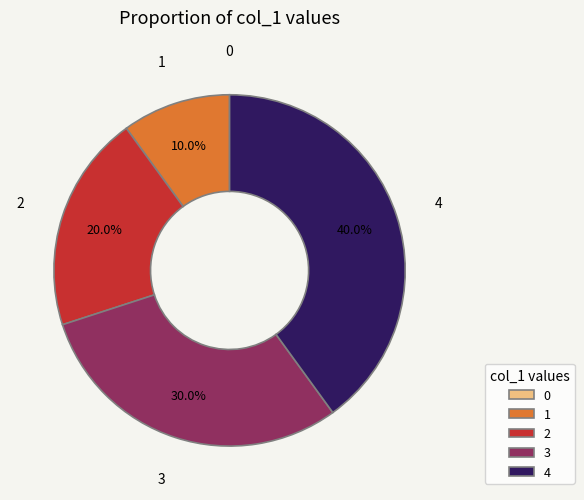

Between 1 and 4, which is larger?

4